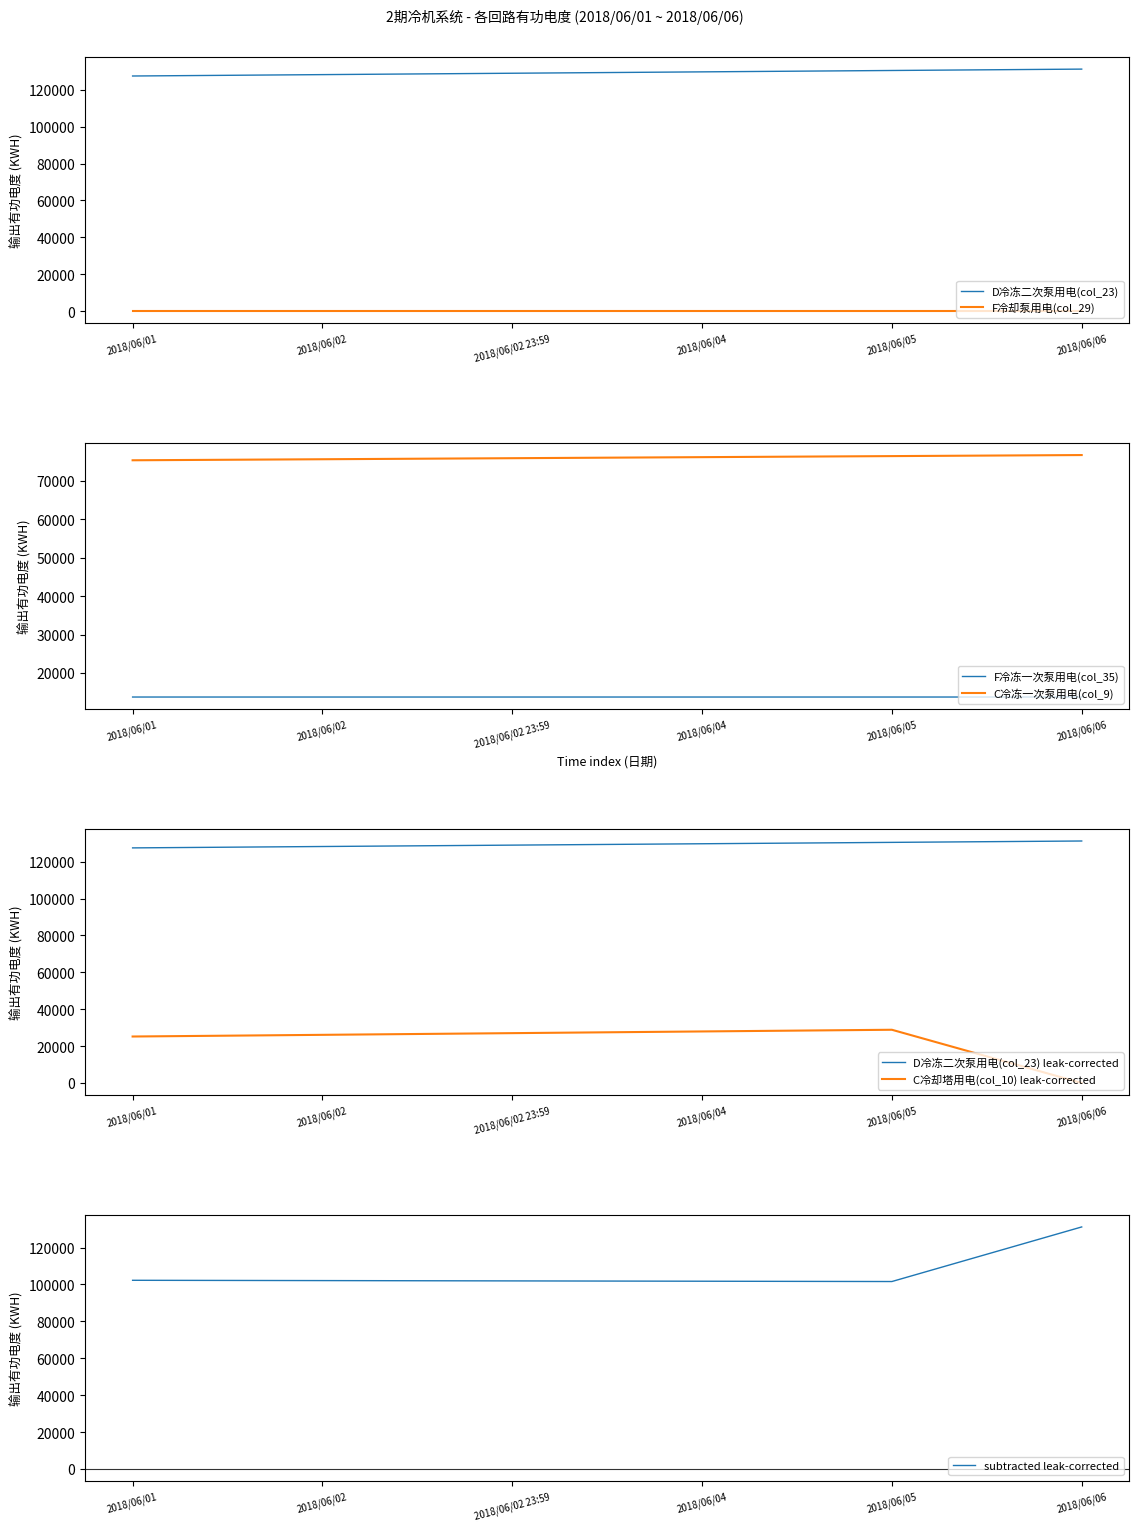

Reading left to right, extract all data points from this chart.

D冷冻二次泵用电(col_23): 2018/06/01=127472.0	2018/06/02=128220.0	2018/06/02 23:59=128968.0	2018/06/04=129715.0	2018/06/05=130462.0	2018/06/06=131208.0
F冷却泵用电(col_29): 2018/06/01=0.4	2018/06/02=0.4	2018/06/02 23:59=0.4	2018/06/04=0.4	2018/06/05=0.4	2018/06/06=0.4
F冷冻一次泵用电(col_35): 2018/06/01=13749.3	2018/06/02=13749.5	2018/06/02 23:59=13749.6	2018/06/04=13749.7	2018/06/05=13749.8	2018/06/06=13749.9
C冷冻一次泵用电(col_9): 2018/06/01=75325.1	2018/06/02=75592.3	2018/06/02 23:59=75865.1	2018/06/04=76137.1	2018/06/05=76410.0	2018/06/06=76682.5
C冷却塔用电(col_10): 2018/06/01=25191.8	2018/06/02=26099.7	2018/06/02 23:59=27019.3	2018/06/04=27938.2	2018/06/05=28854.5	2018/06/06=0.0
C冷冻一次泵_col8: 2018/06/01=102280.2	2018/06/02=102120.3	2018/06/02 23:59=101948.7	2018/06/04=101776.8	2018/06/05=101607.5	2018/06/06=131208.0